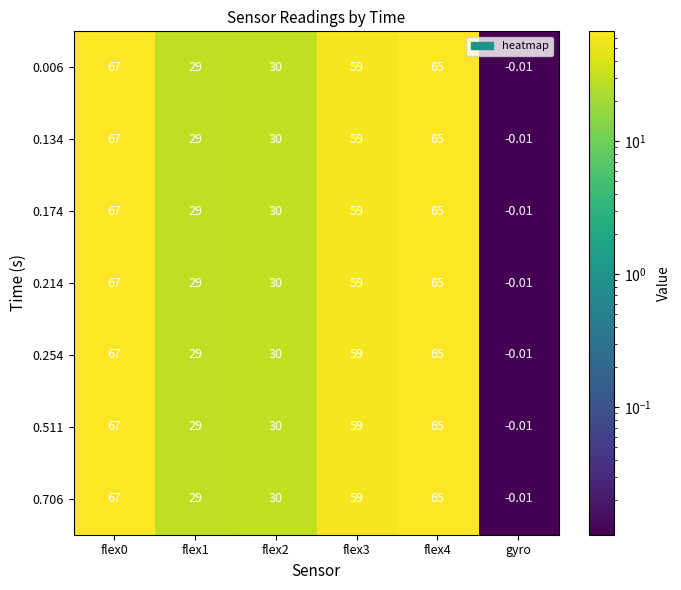

Which category has the lowest value in the 0.511 series?

gyro